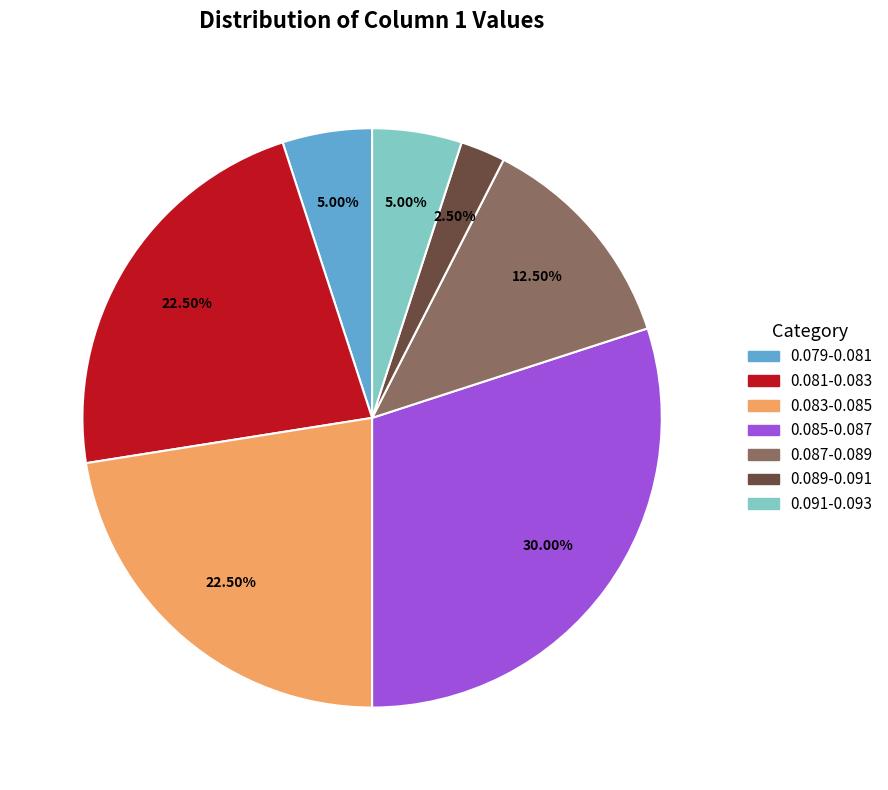

Is there a majority slice in this chart?

No